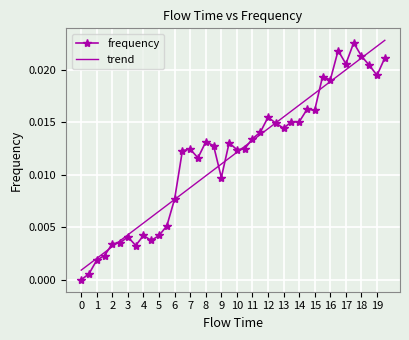

True or false: trend has more than 0 interior local peaks.

False